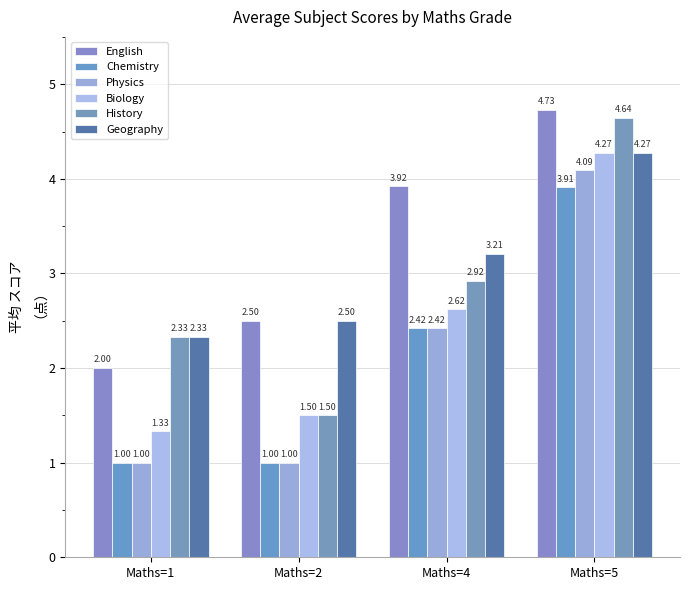

What is the sum of the Geography values at Maths=1 and Maths=4?

5.5